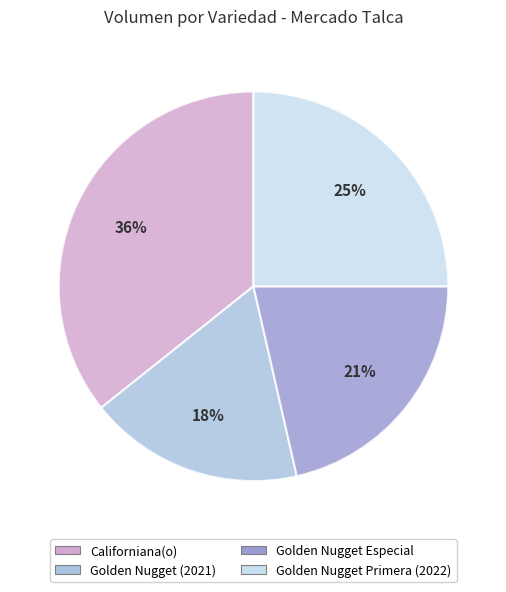

To the nearest percent, what is the average slice percentage?

25%